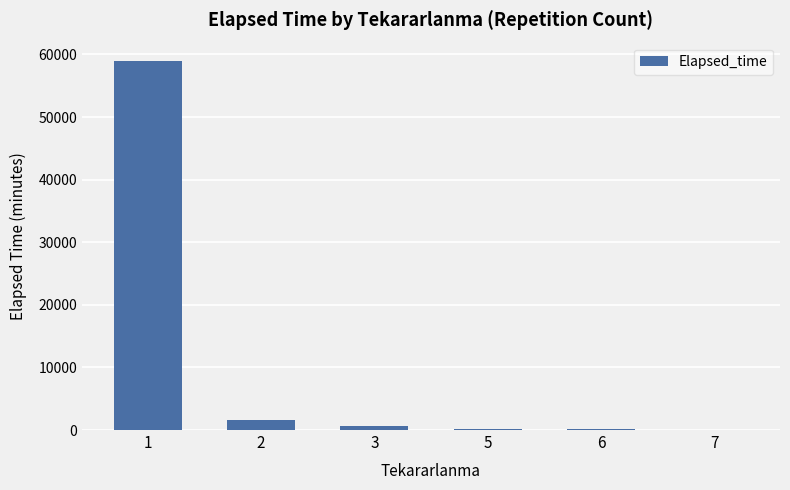

What is the ratio of the value at 1 to the value at 3?

83.6